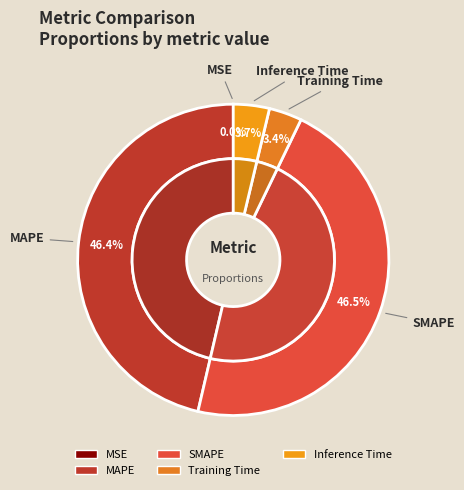

Does any single category account for the majority?

No